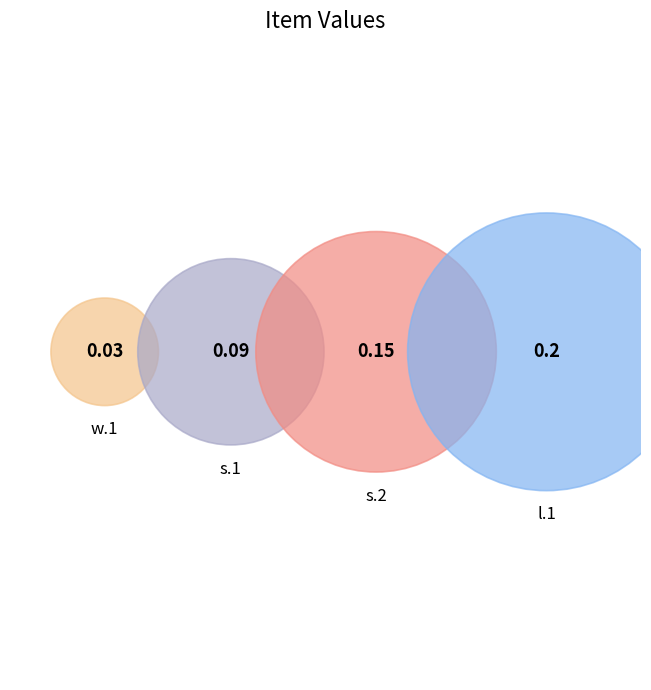

How many slices are in this pie chart?

4